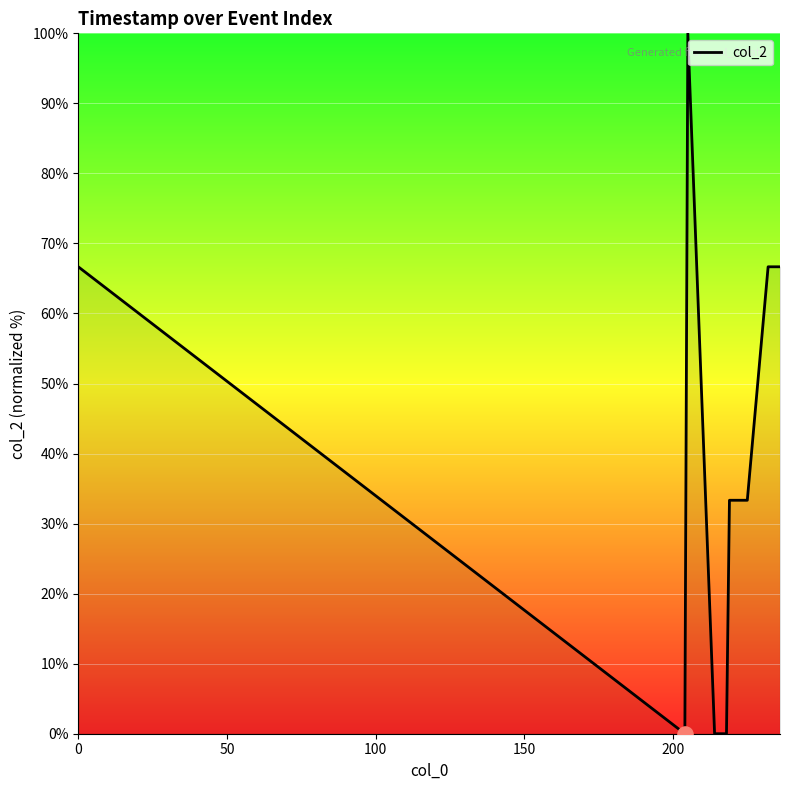

What is the greatest value displayed?

100.0